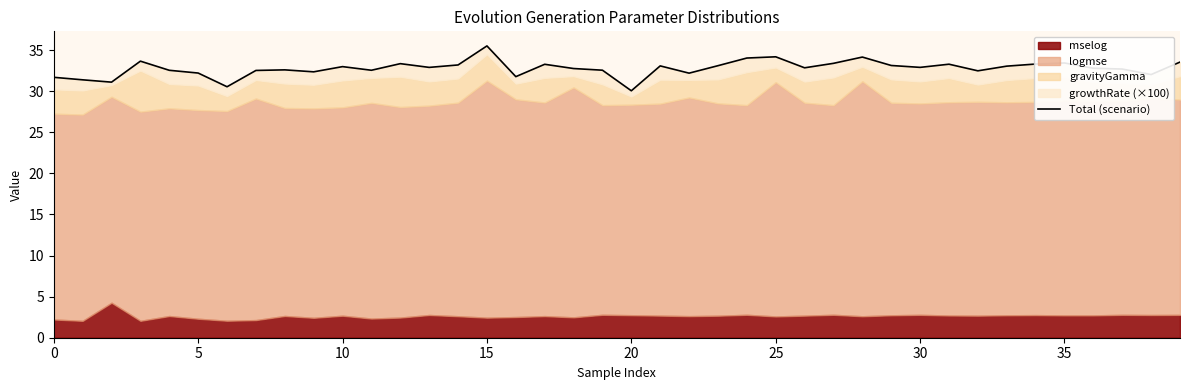

True or false: the data shows 56.3 at 24.

False